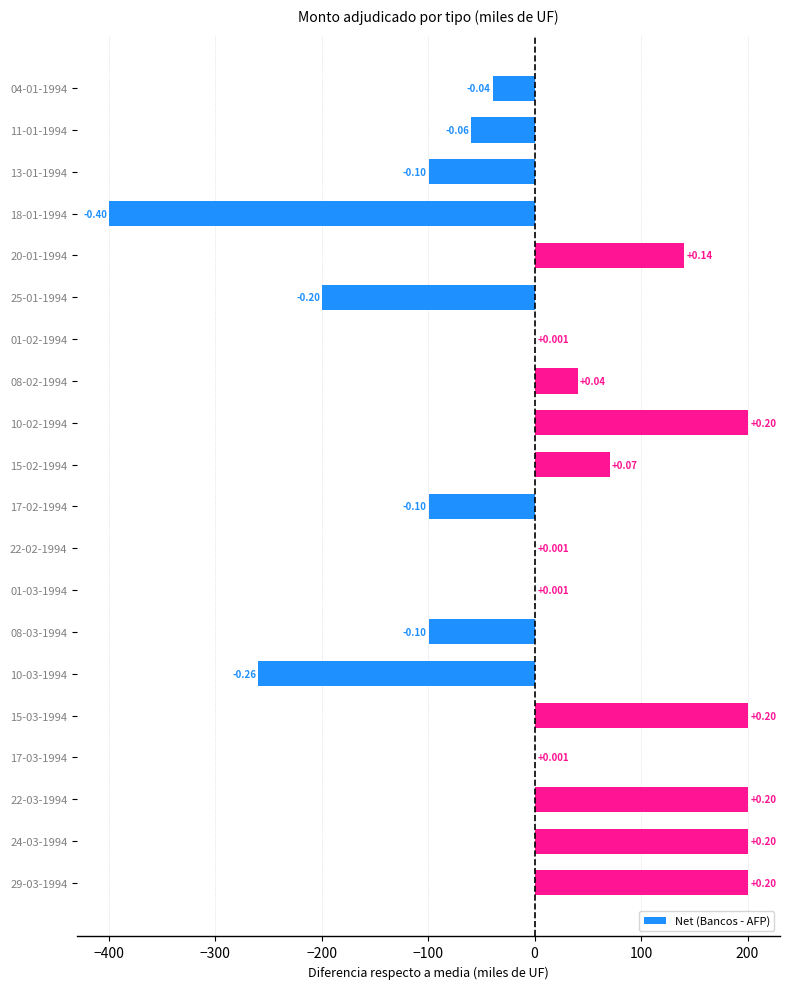

Are the bars horizontal?

Yes